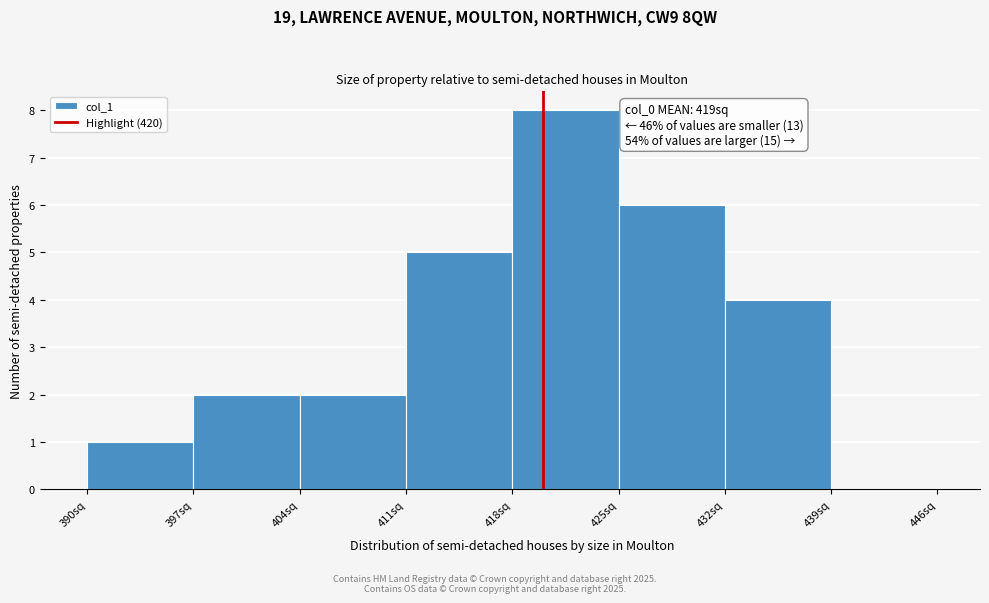

Which range on the x-axis has the tallest bar?

418 to 425